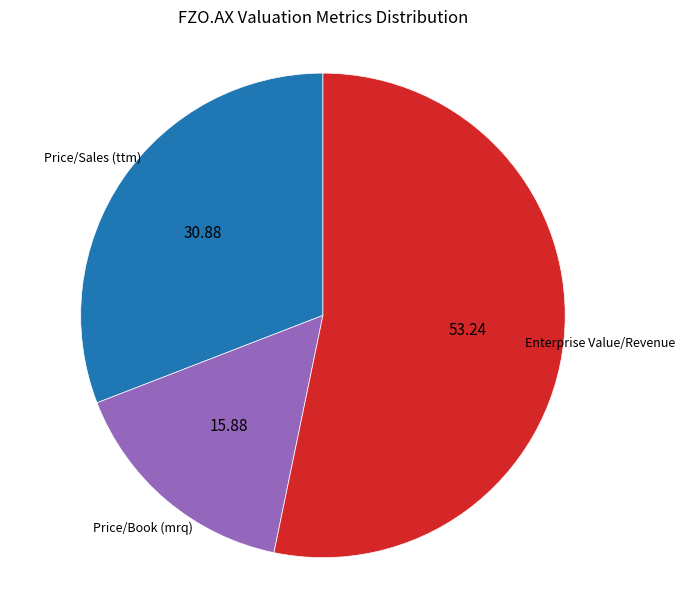

Is there a majority slice in this chart?

Yes